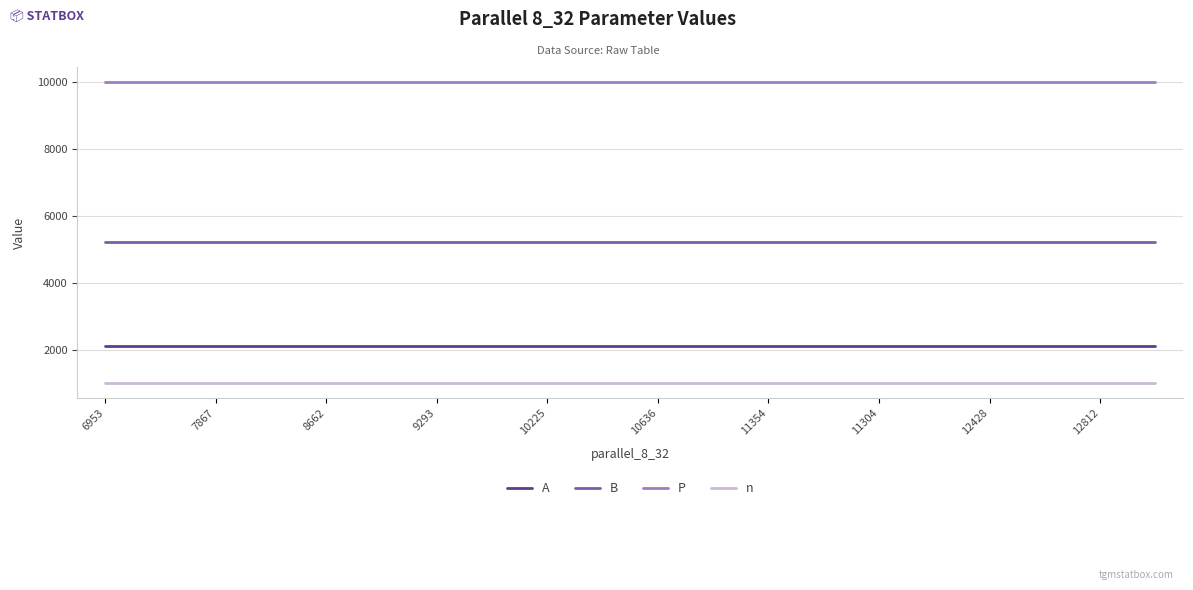

What is the average value of the A series?

2131